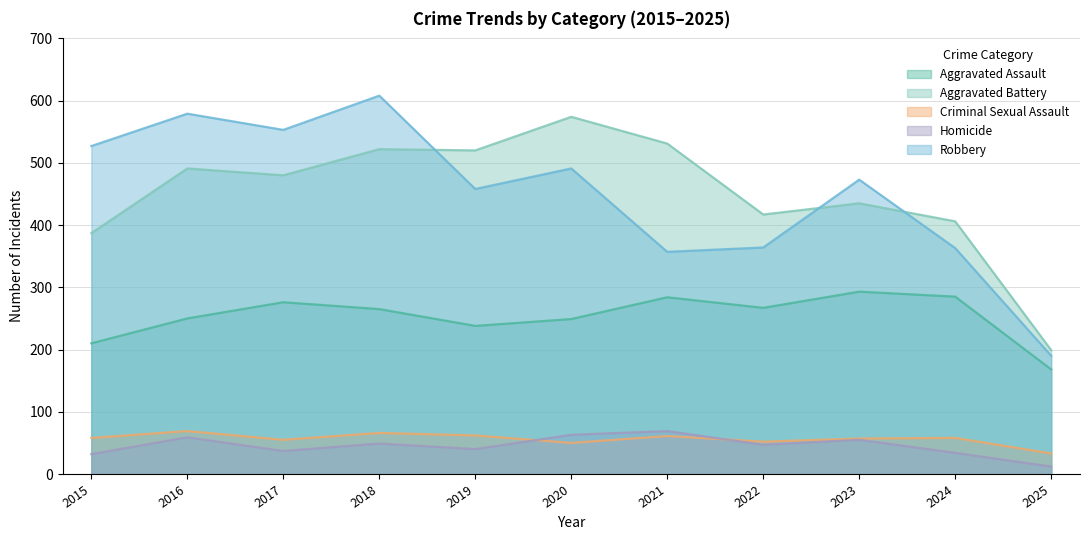

What is the total value across all series at 2018?

1510